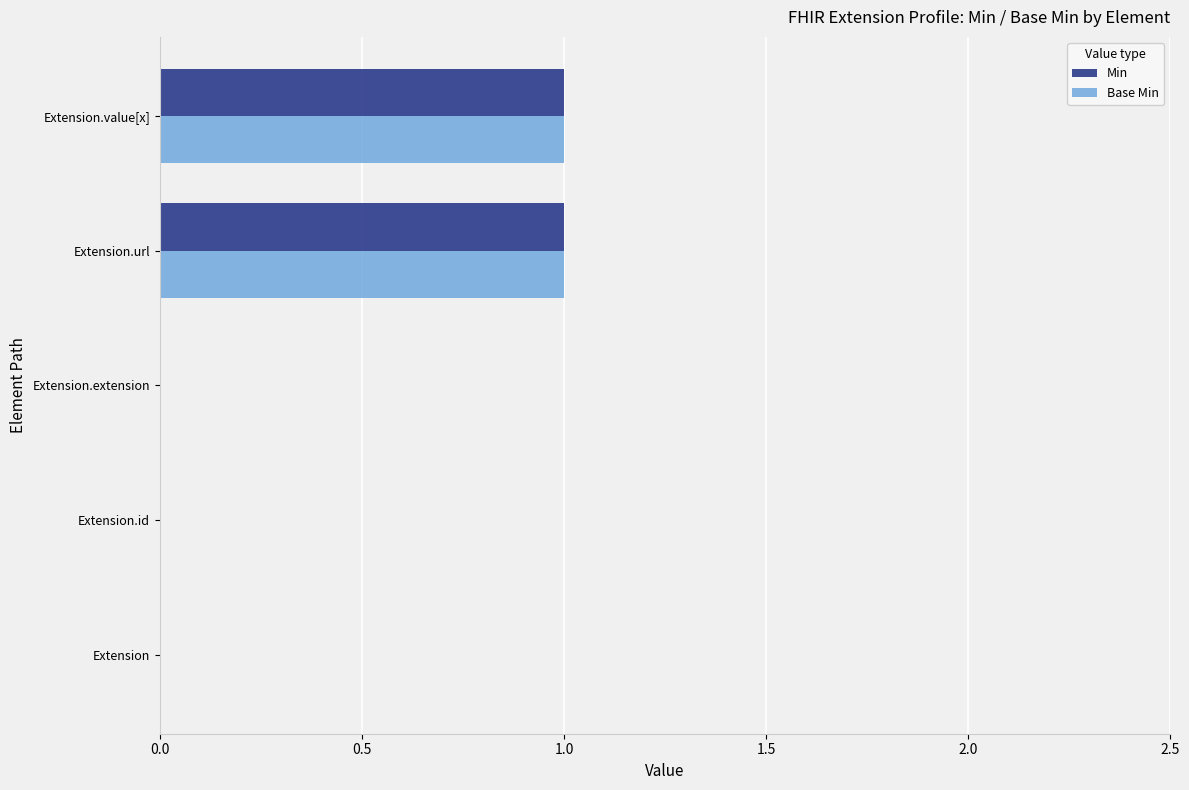

The value of Min at Extension.extension is 0. True or false?

True